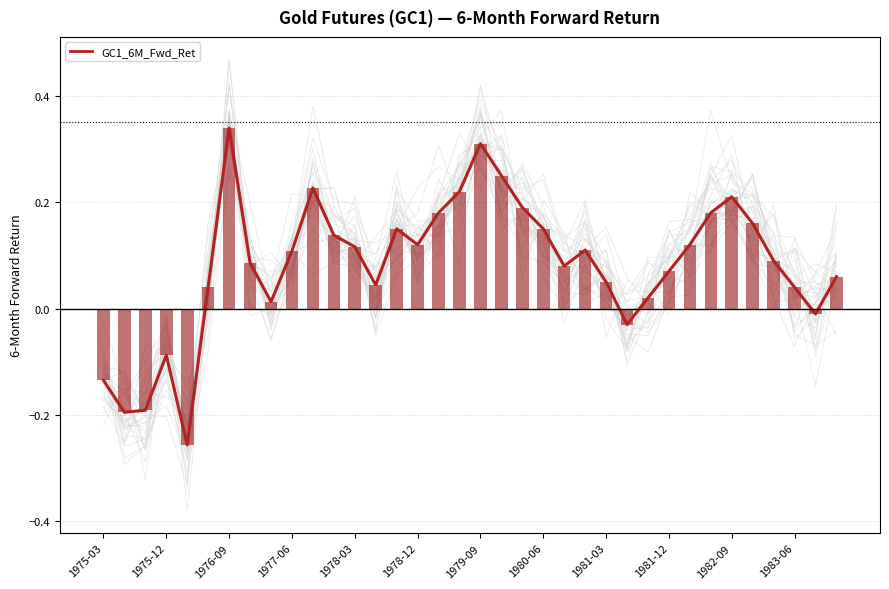

Are the bars horizontal?

No